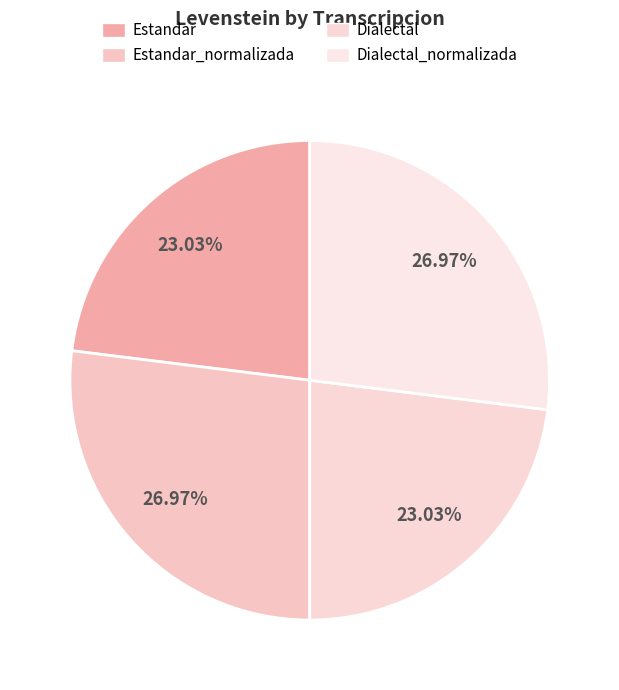

To the nearest percent, what is the average slice percentage?

25%